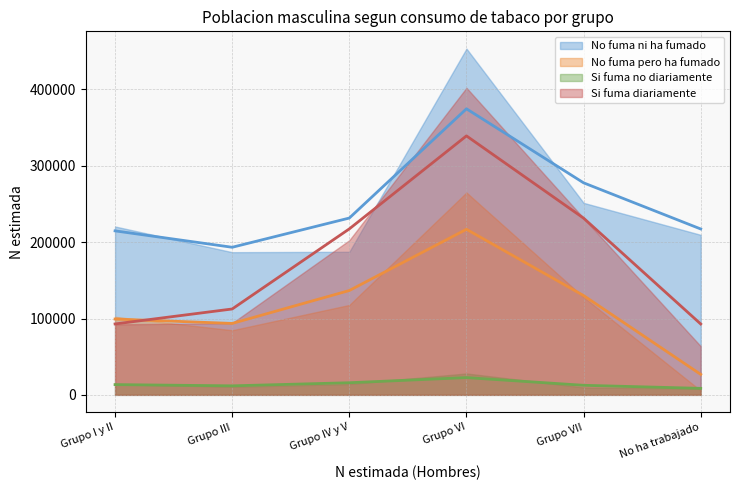

What is the approximate value of No fuma pero ha fumado at Grupo IV y V?

136669.0